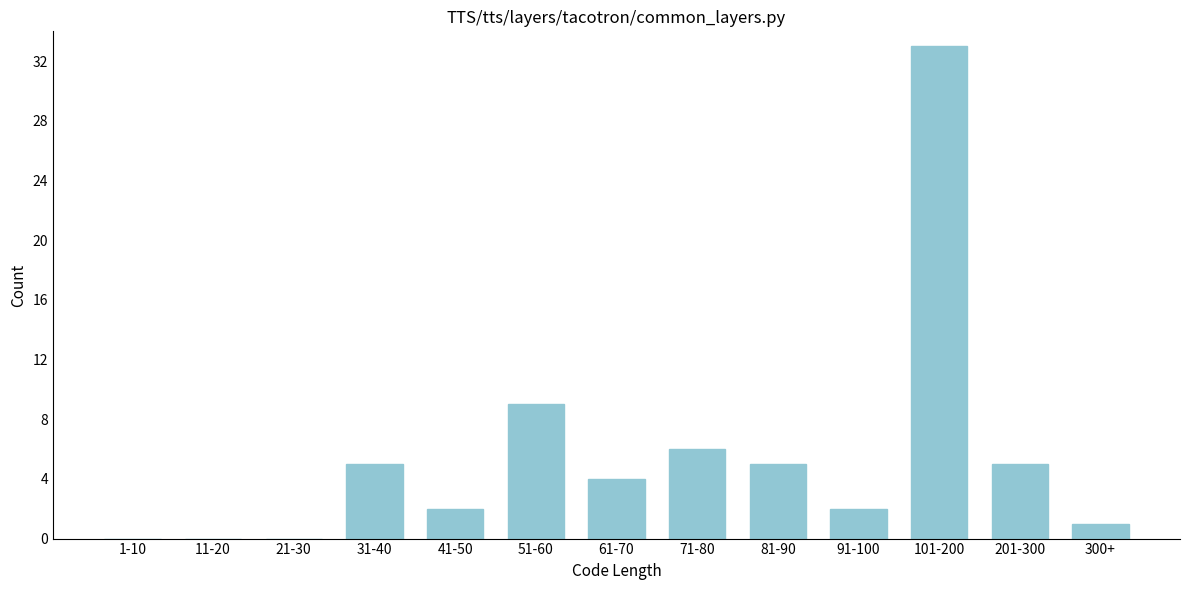

Reading left to right, list all the values displayed in this chart.

1-10=0	11-20=0	21-30=0	31-40=5	41-50=2	51-60=9	61-70=4	71-80=6	81-90=5	91-100=2	101-200=33	201-300=5	300+=1